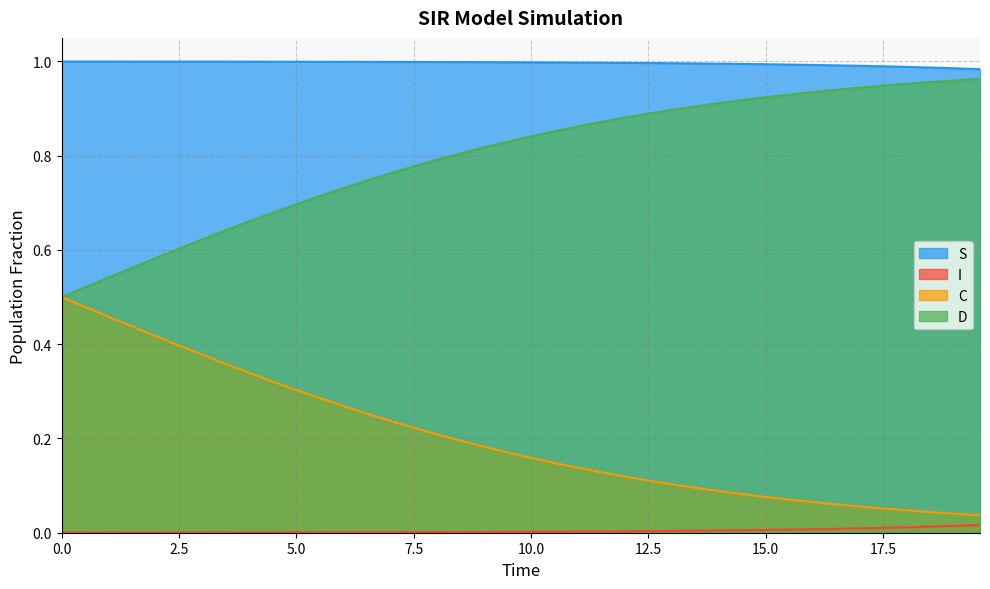

Rank the series by their average value, from lowest to highest.

I, C, D, S